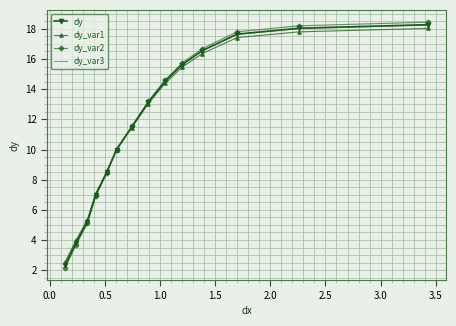

What is the smallest value displayed?

2.2